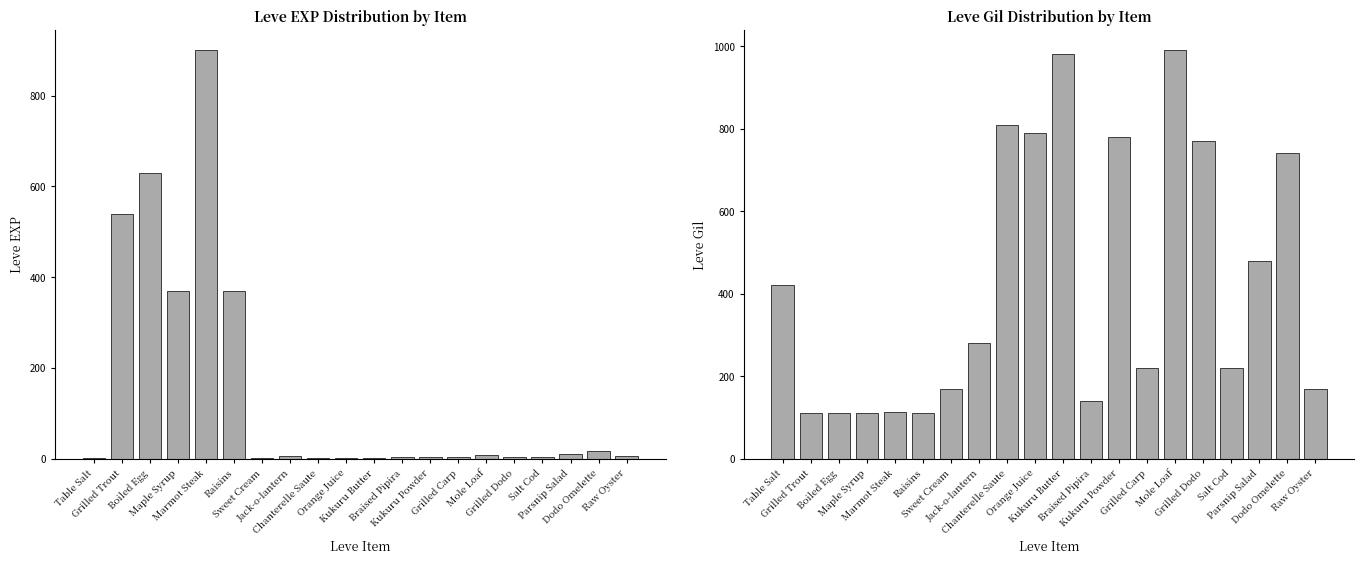

At how many categories does at least one series exceed 356?

14